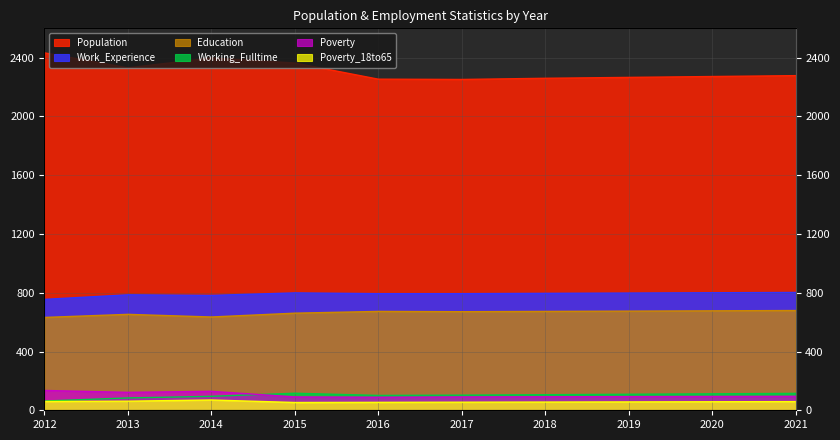

How many data points in Population are above 2278?

4